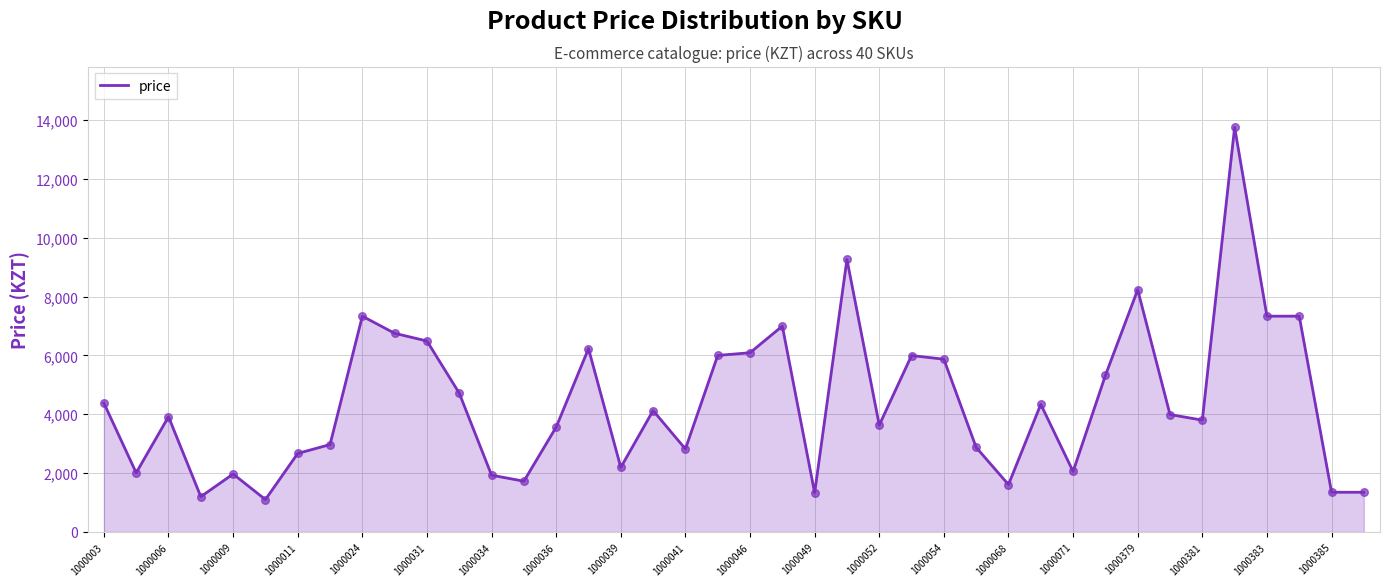

What is the difference between the maximum and minimum values?

12649